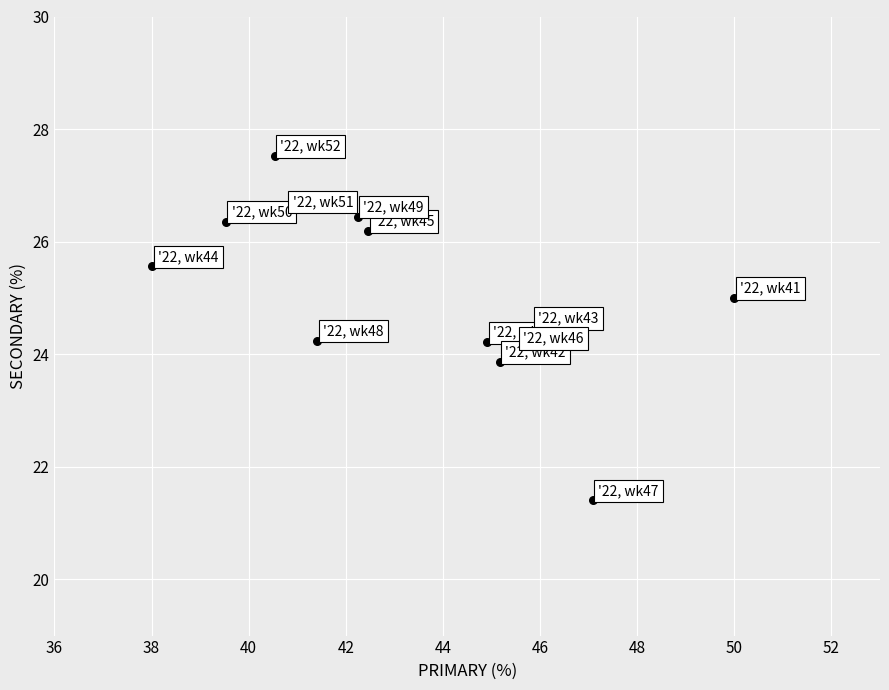

What is the range of Y values (max minus min)?

6.1